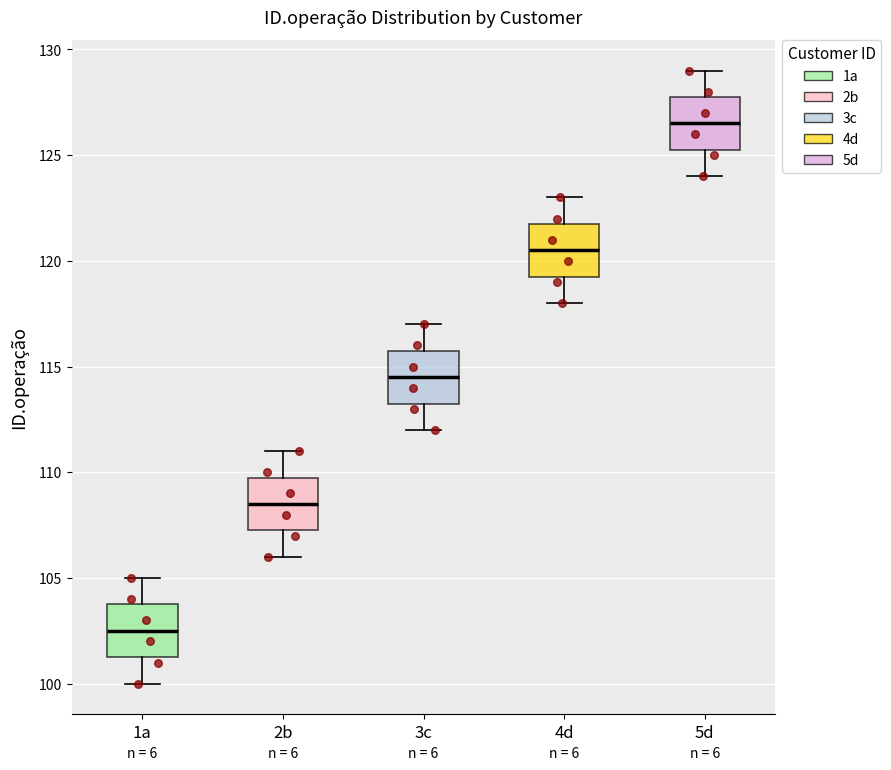

Reading left to right, read every box against the y-axis: the position of its median line, the range the box covers, and the ends of its whiskers. The values are not printed on the chart, so give them approximately, as read against the axis.

1a: median 102.5, box 101.5 to 104.0, whiskers 100.0 to 105.0
2b: median 108.5, box 107.5 to 110.0, whiskers 106.0 to 111.0
3c: median 114.5, box 113.5 to 116.0, whiskers 112.0 to 117.0
4d: median 120.5, box 119.5 to 122.0, whiskers 118.0 to 123.0
5d: median 126.5, box 125.5 to 128.0, whiskers 124.0 to 129.0